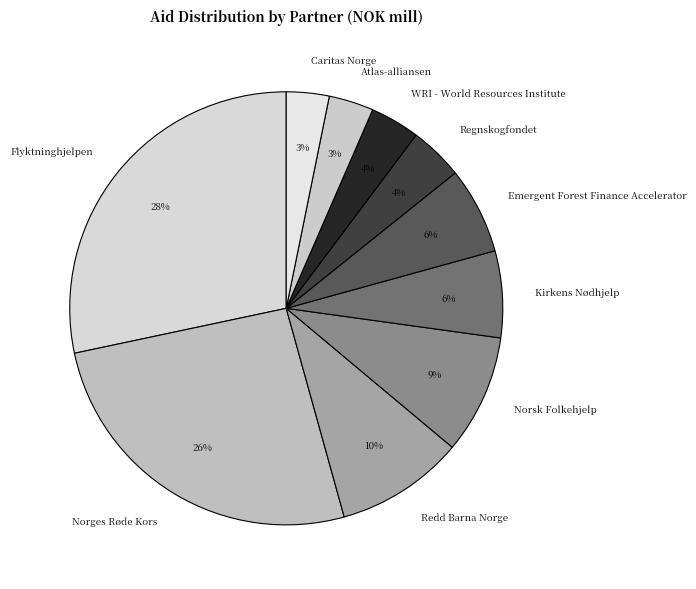

To the nearest percent, what is the difference between the largest and smallest slice percentages?

25%